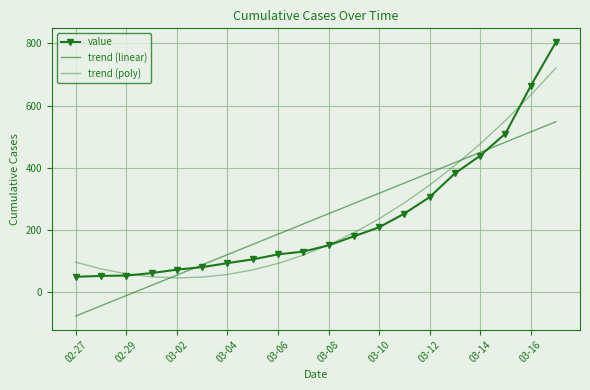

How many lines are shown in the chart?

3